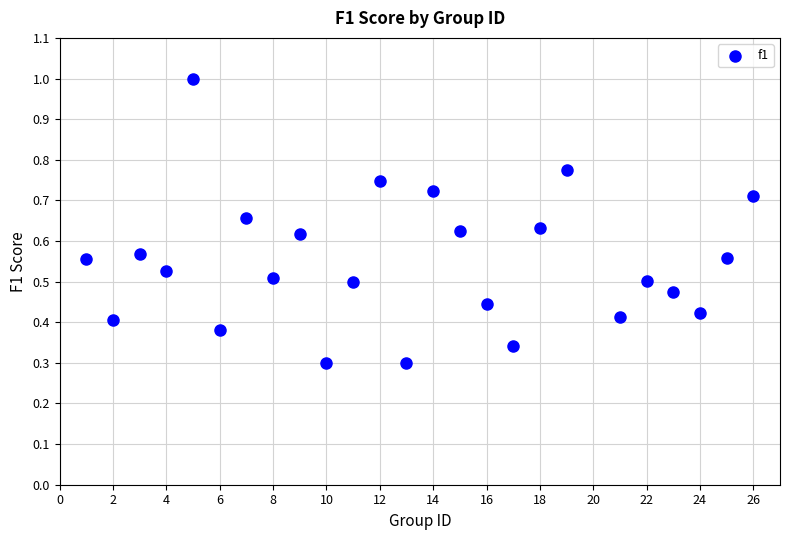

What is the range of X values (max minus min)?

25.0